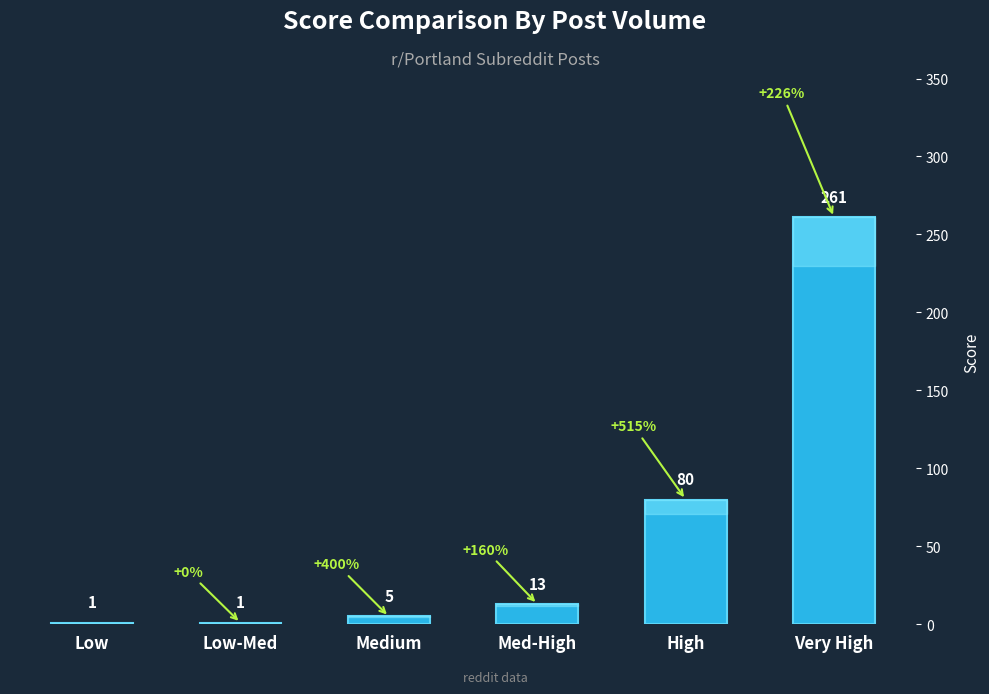

Which has a higher value, Med-High or Medium?

Med-High